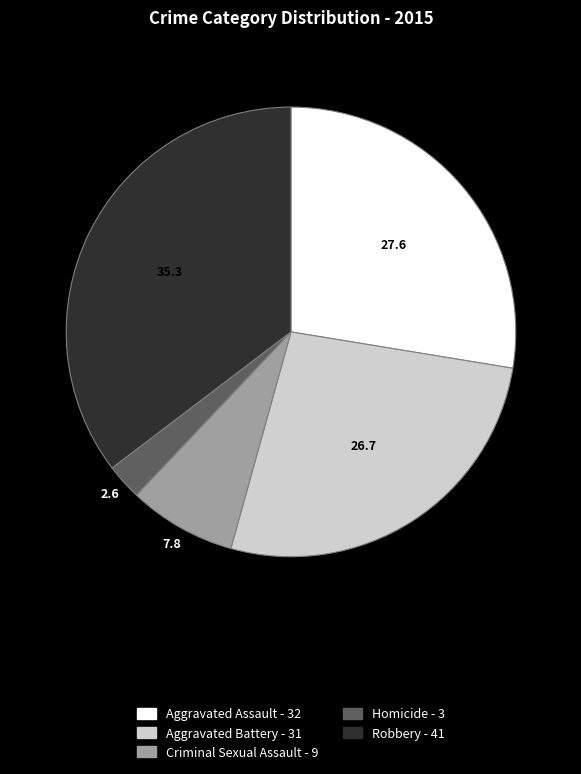

Does any single category account for the majority?

No